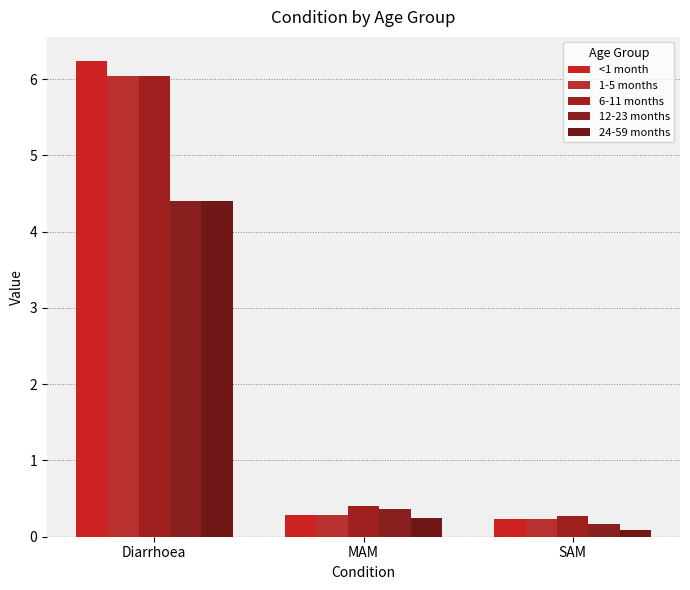

Rank the categories by 12-23 months value from highest to lowest.

Diarrhoea, MAM, SAM